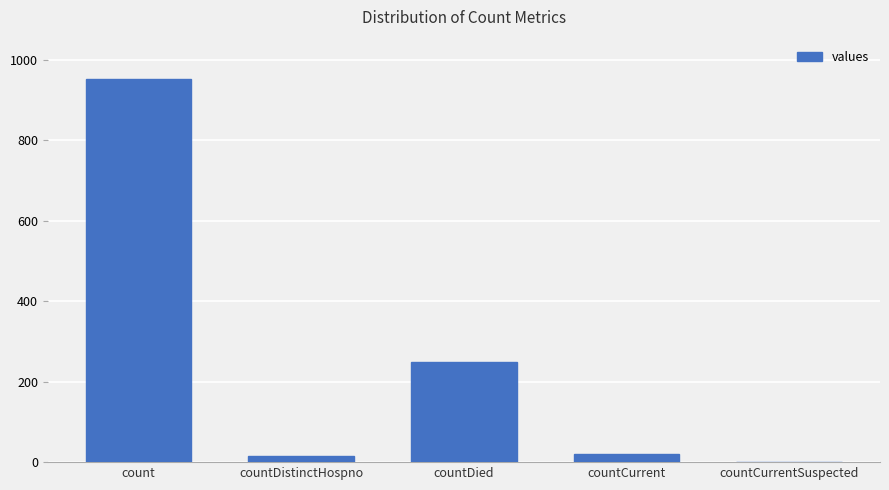

The chart shows a value of 1463 at count. True or false?

False